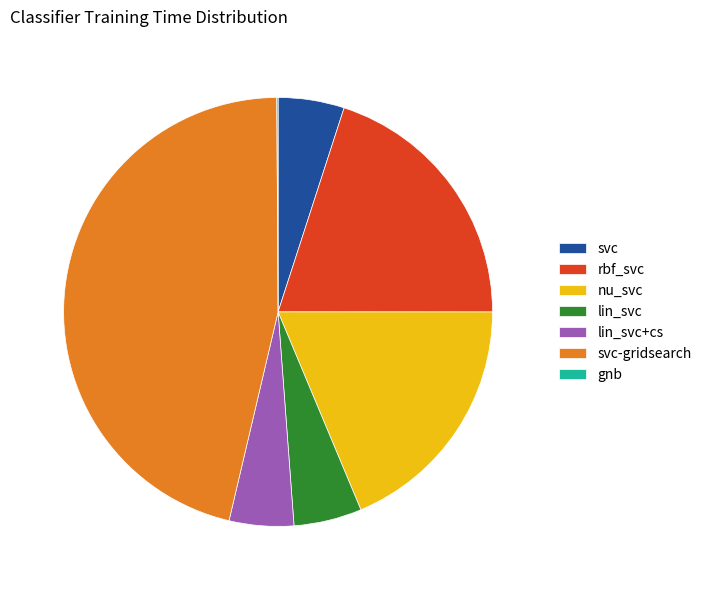

Which slice is the largest?

svc-gridsearch